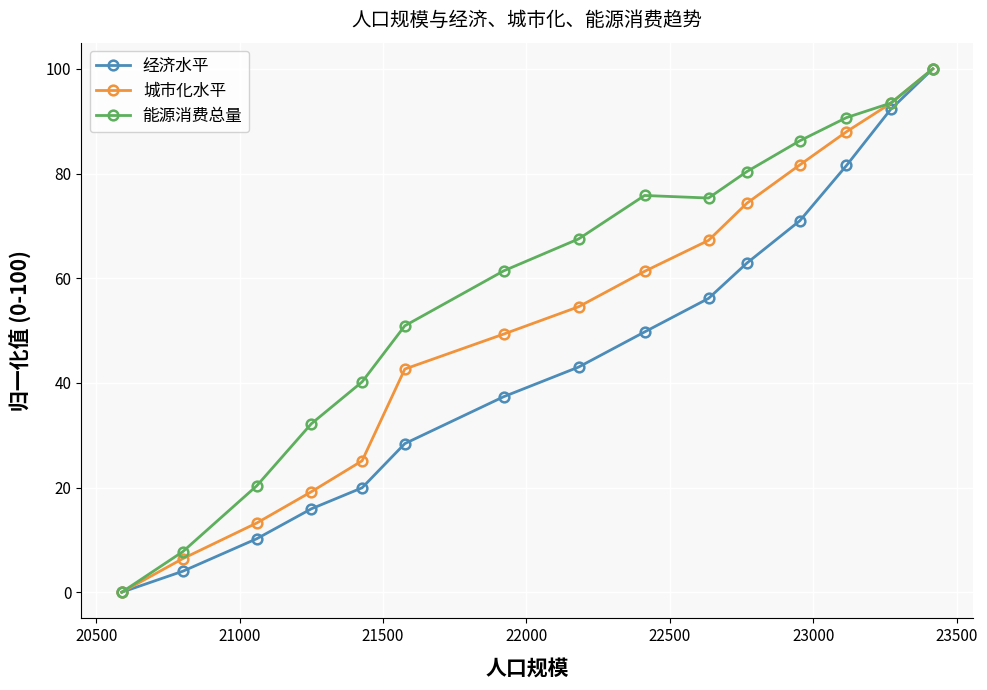

How many lines are shown in the chart?

3